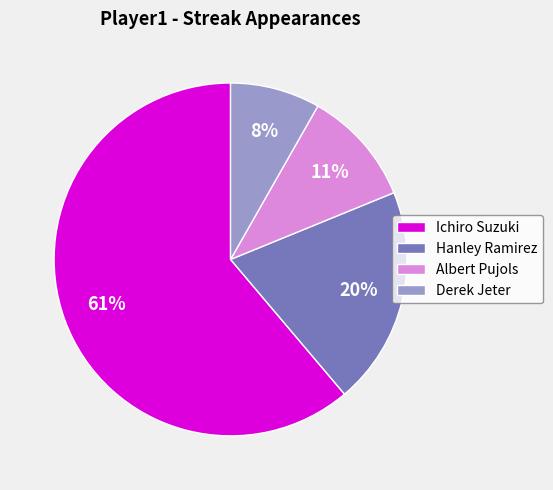

To the nearest percent, what is the average slice percentage?

25%